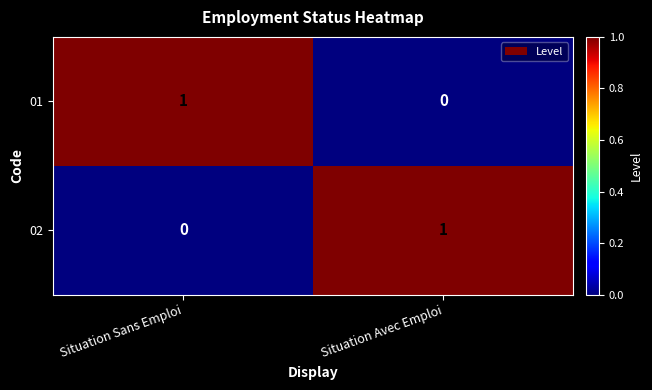

Reading left to right, what are all the values shown in this chart?

01: 1	0
02: 0	1